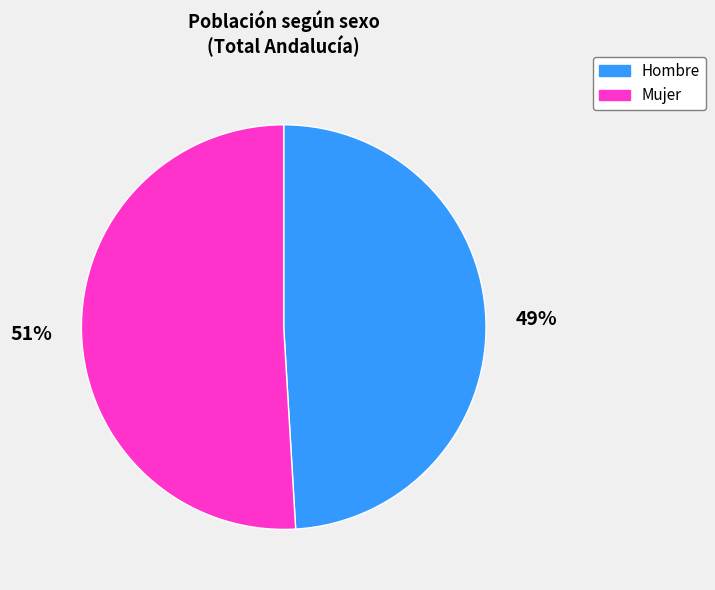

Combined, do Hombre and Mujer account for over 50%?

Yes